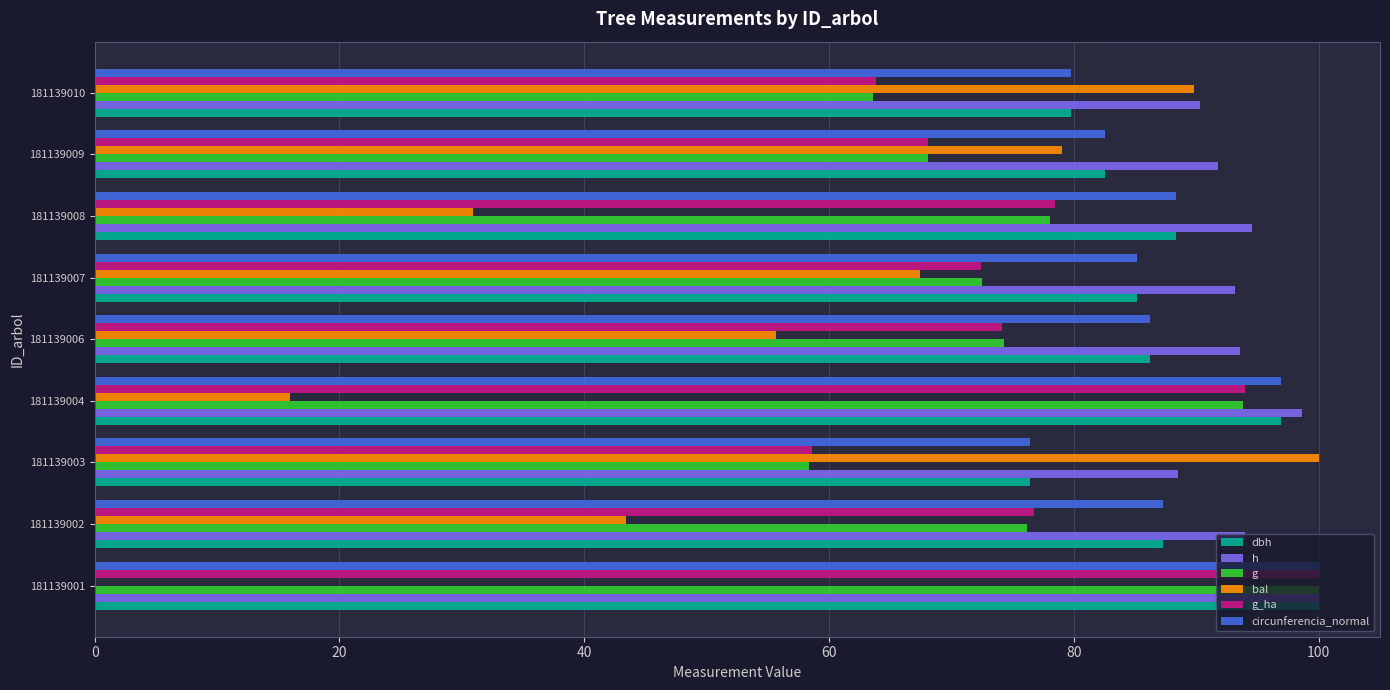

What is the sum of the g values at 181139008 and 181139002?

154.2